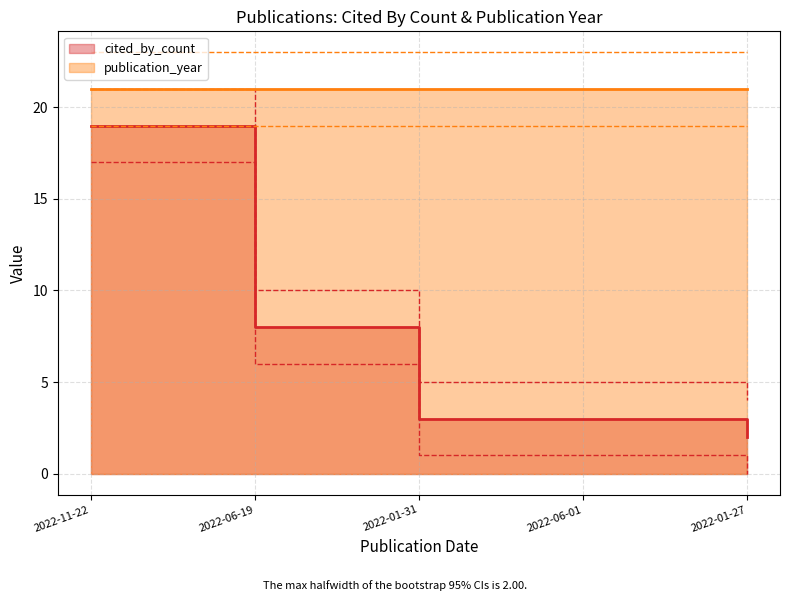

True or false: the data shows 19 at 2022-11-22.

True